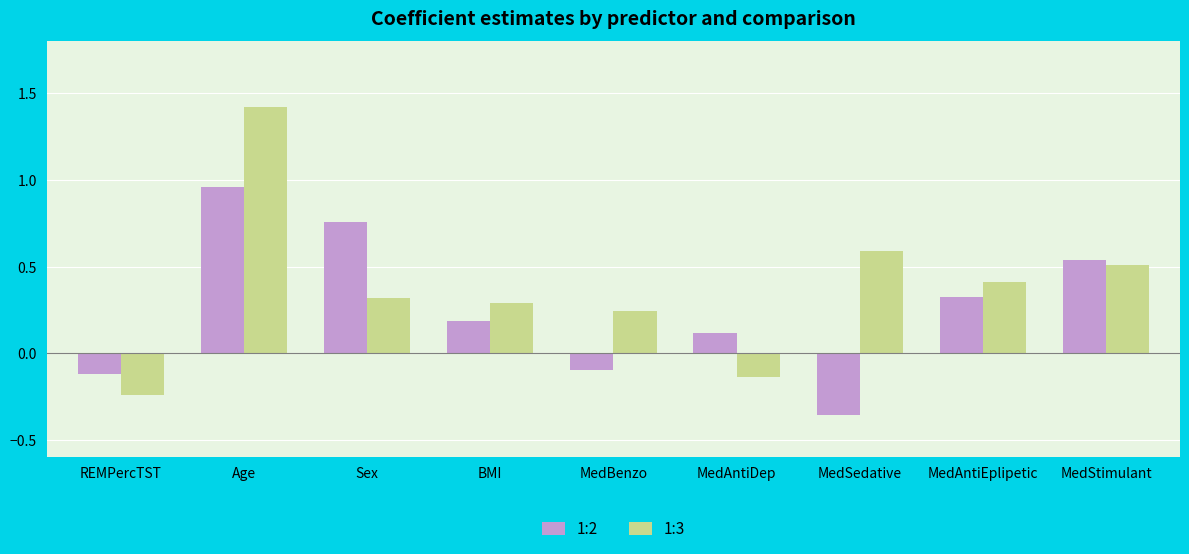

What is the label of the 6th bar from the left?

MedAntiDep